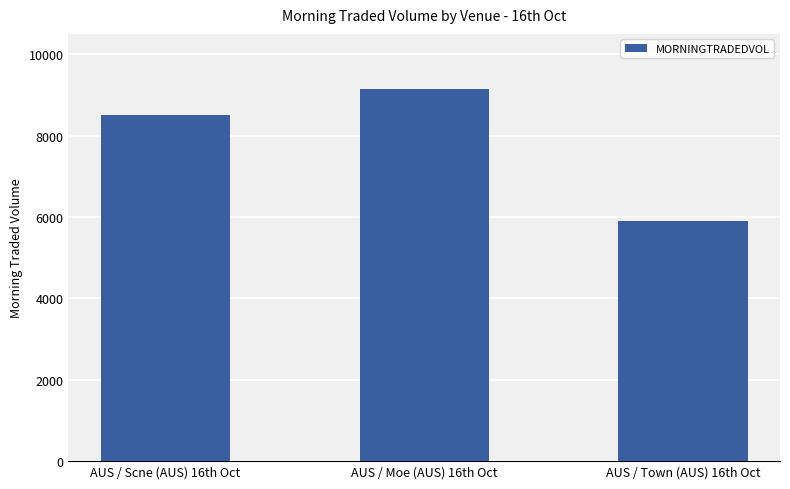

What is the minimum value shown in the chart?

5896.1